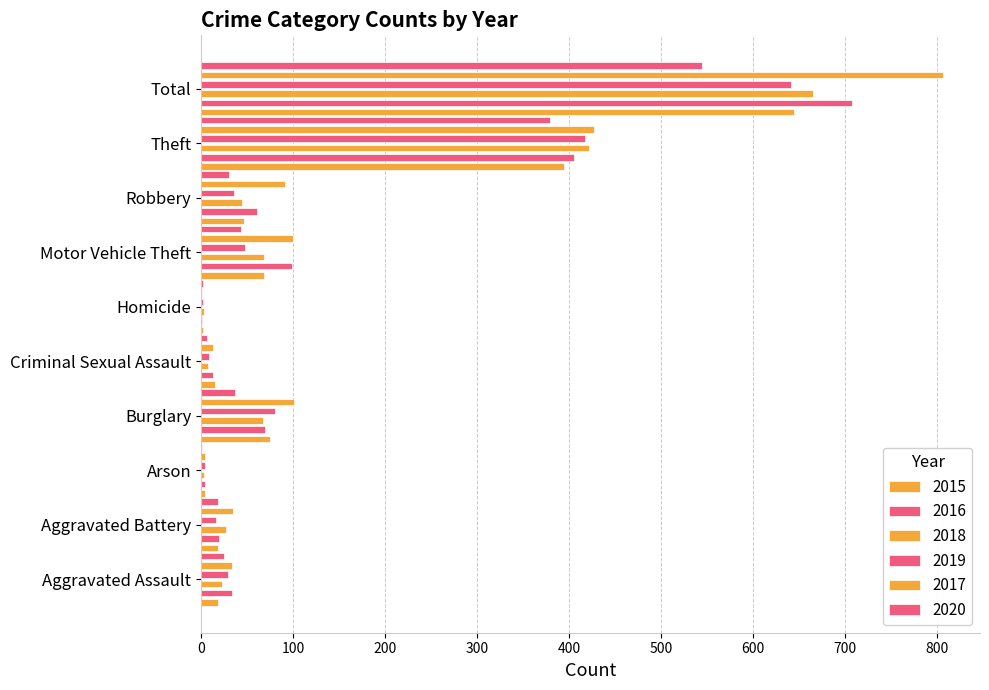

True or false: 2017 has a value of 196 at Theft.

False